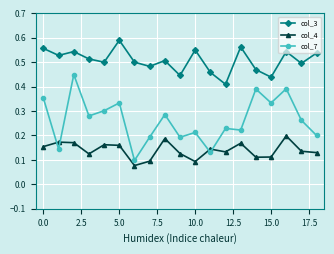

List the series in order of their peak value, highest first.

col_3, col_7, col_4